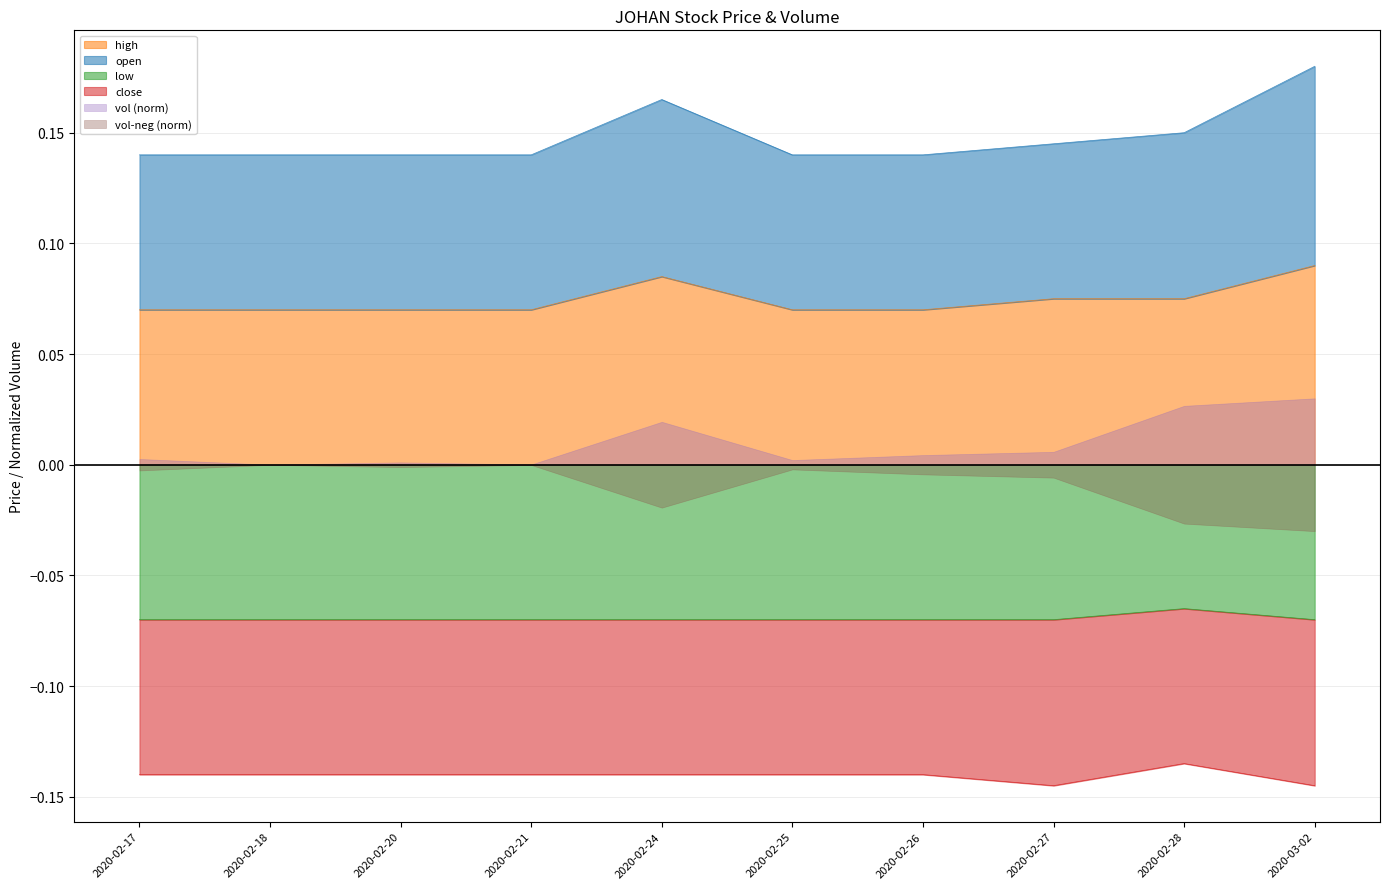

What is the value of the high point at the 4th from the left?

0.1